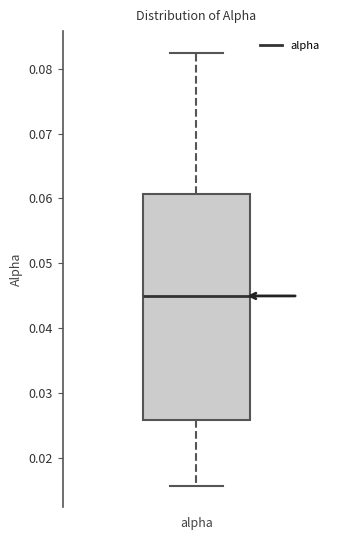

Read this box plot against the y-axis: the position of the median line, the range covered by the box, and the ends of both whiskers. The values are not printed on the chart, so give them approximately, as read against the axis.

median 0.045, box 0.026 to 0.061, whiskers 0.016 to 0.082